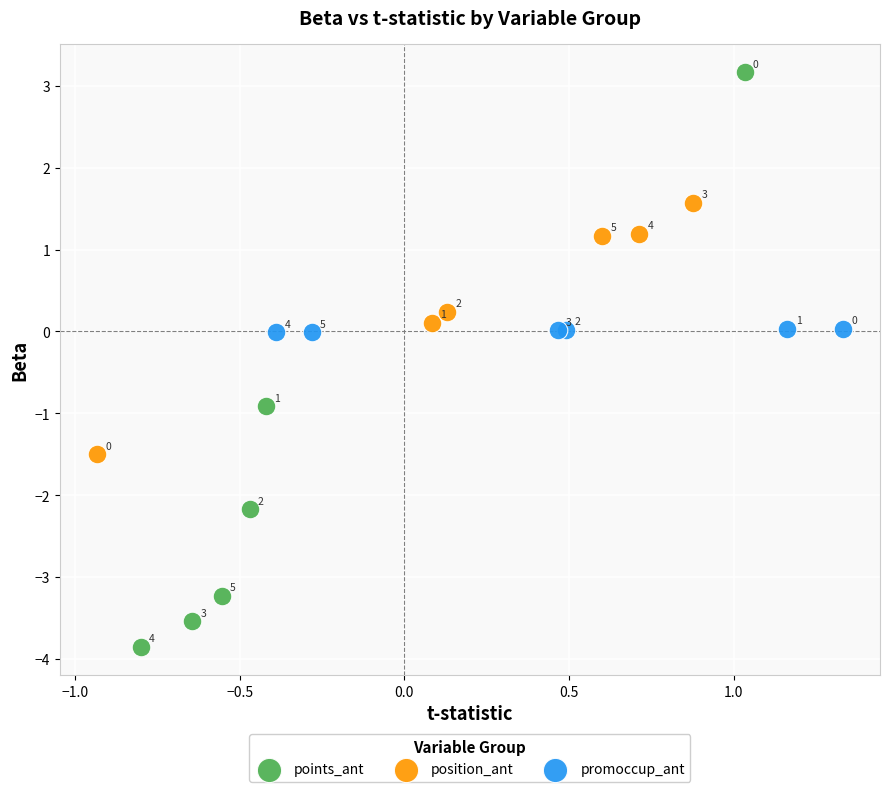

Which series has the widest spread of Y values?

points_ant